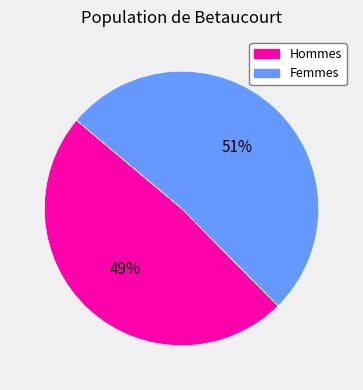

To the nearest percent, what is the average slice percentage?

50%